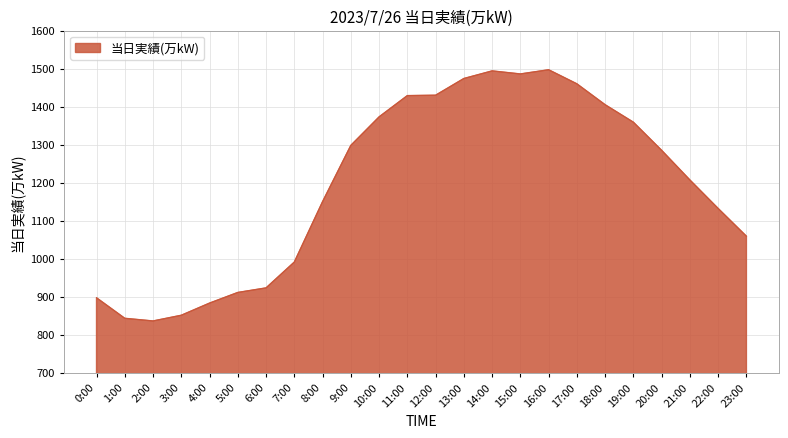

What is the maximum value shown in the chart?

1497